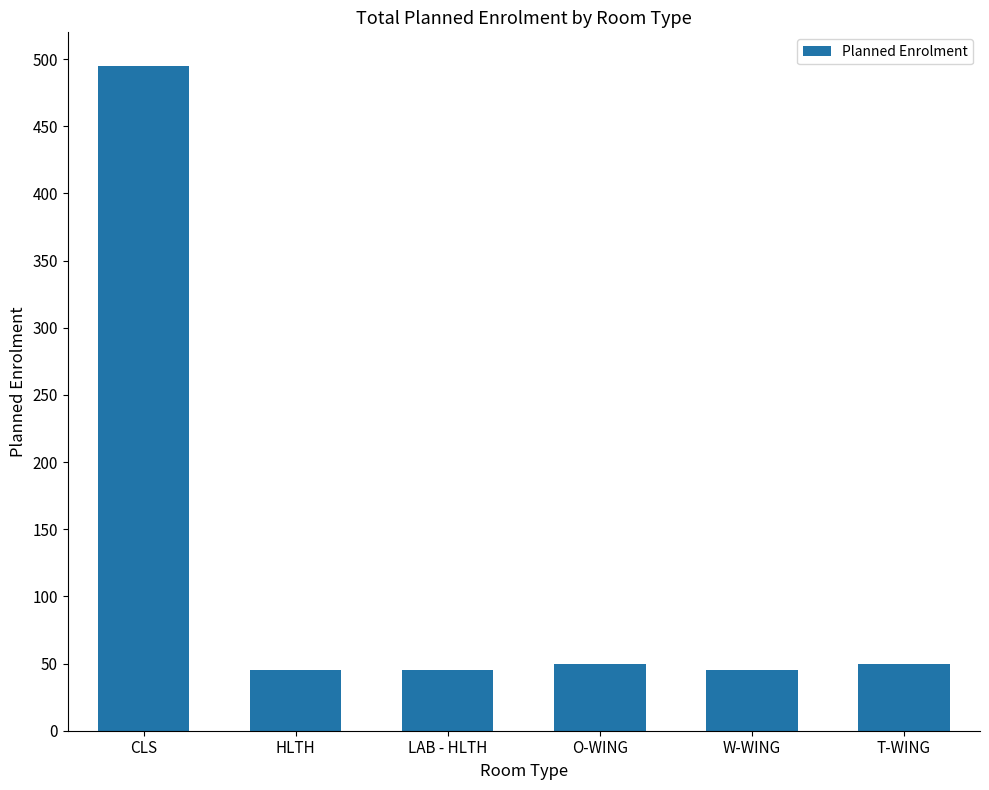

What is the value of the 3rd bar from the left?

45